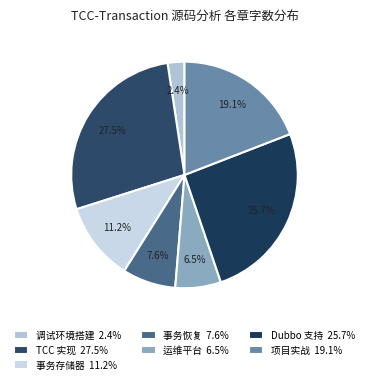

What portion of the pie excludes 调试环境搭建?

97.6%